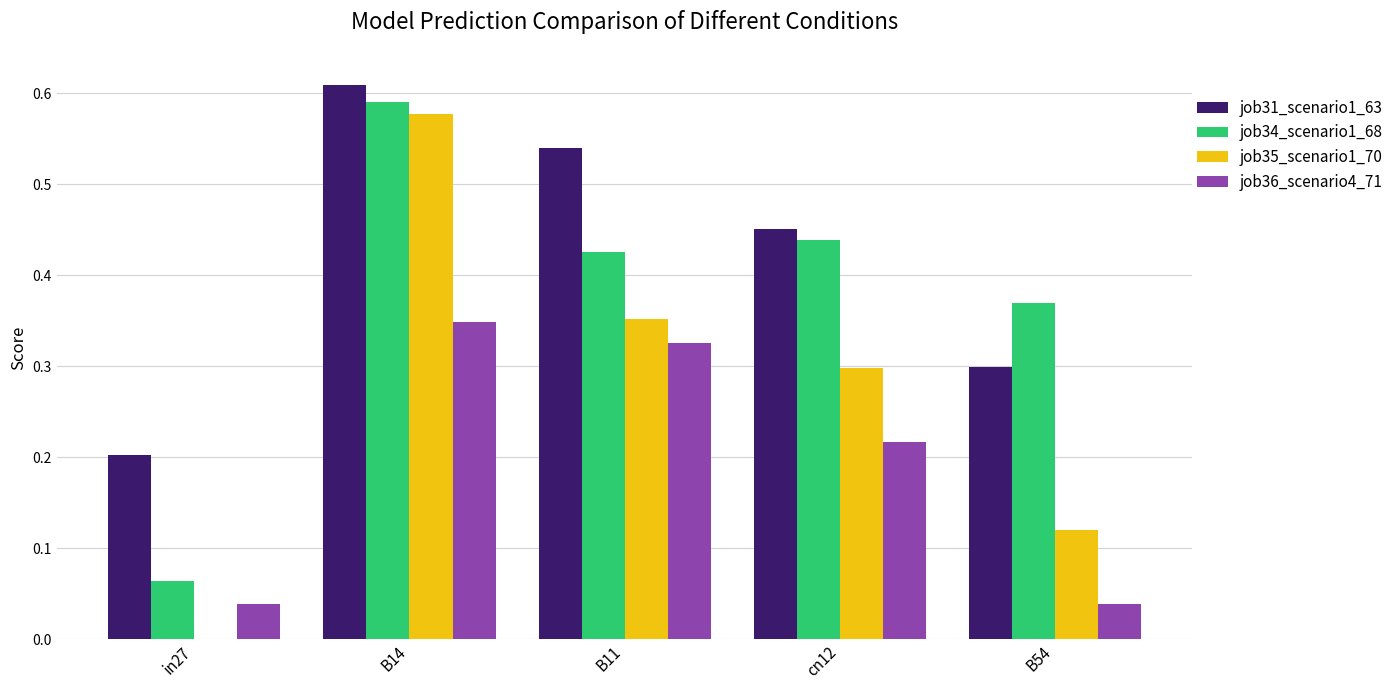

Is it true that job31_scenario1_63 equals 0.3 at in27?

False